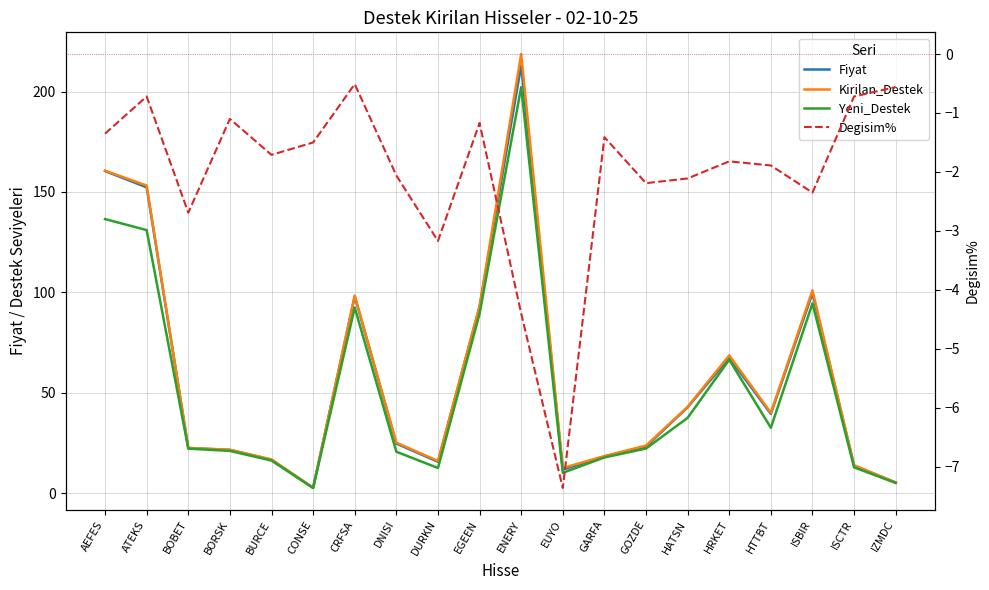

How many lines are shown in the chart?

4